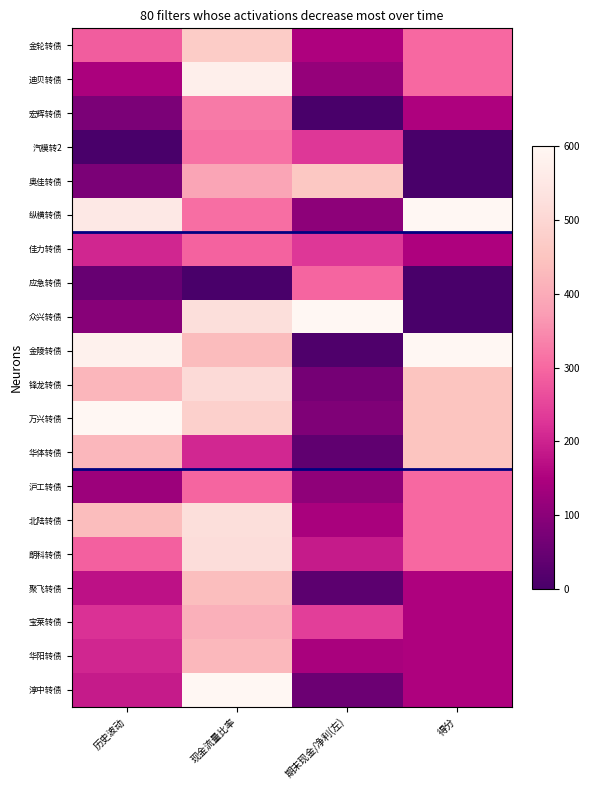

How many categories are shown in the chart?

4